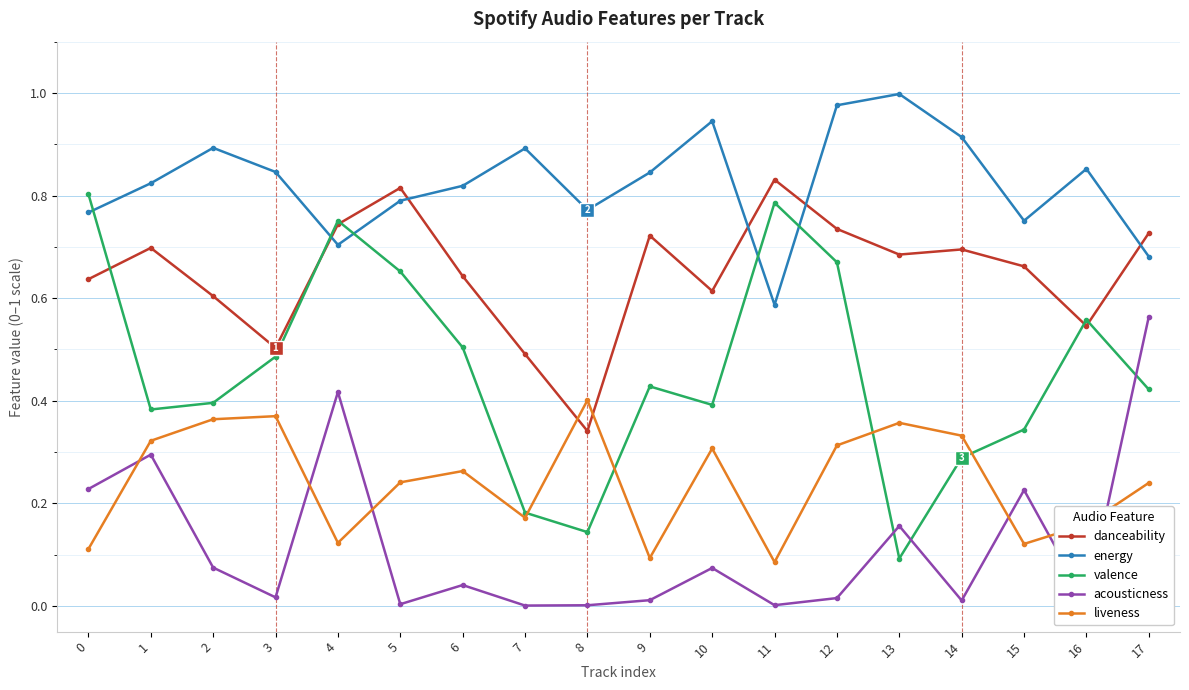

The valence series shows 0.8 at 11. True or false?

True